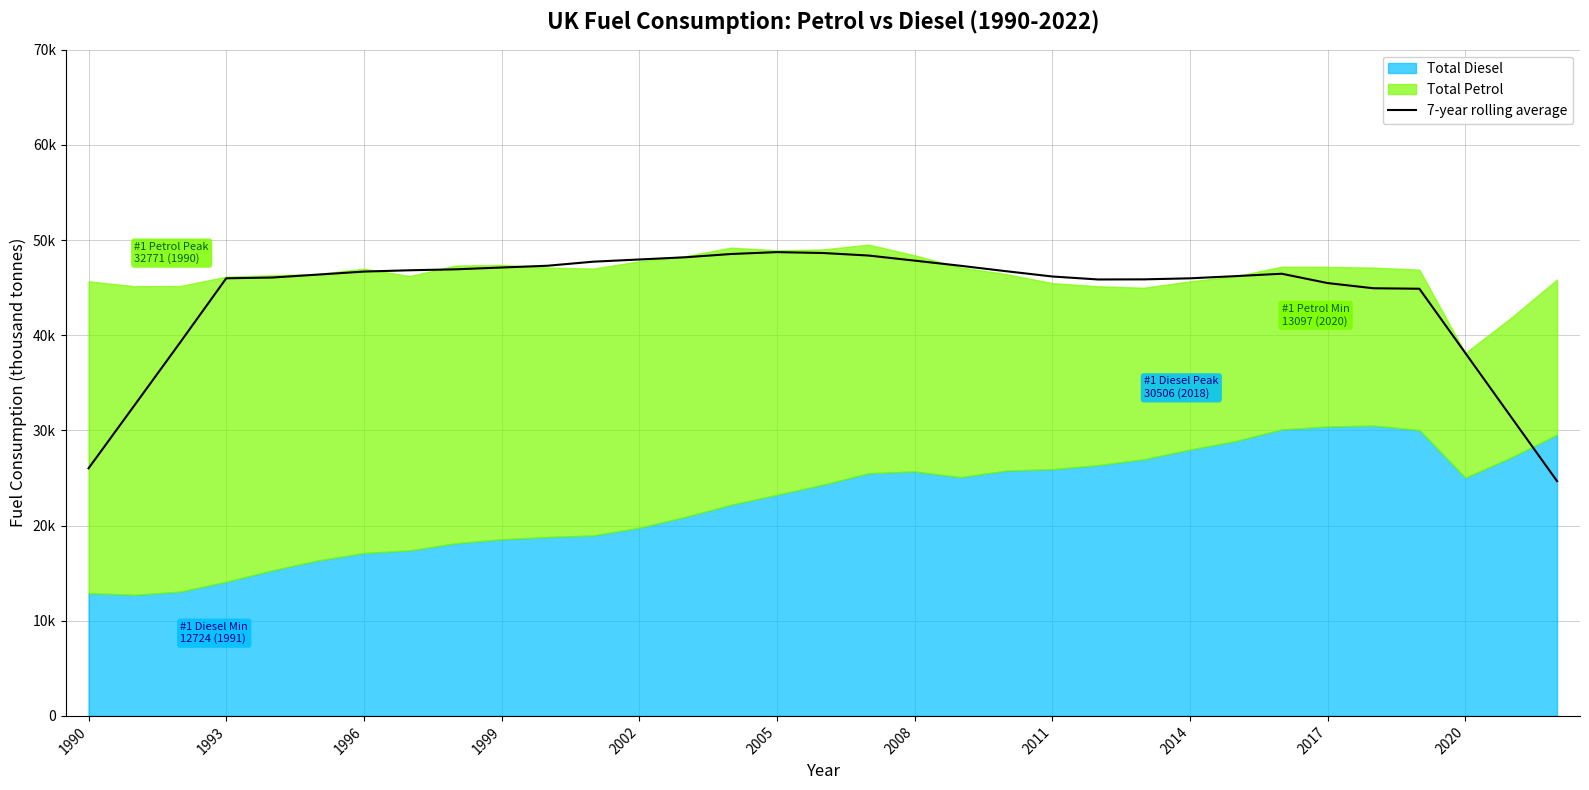

What is the difference between the second highest and second lowest values?

22620.5